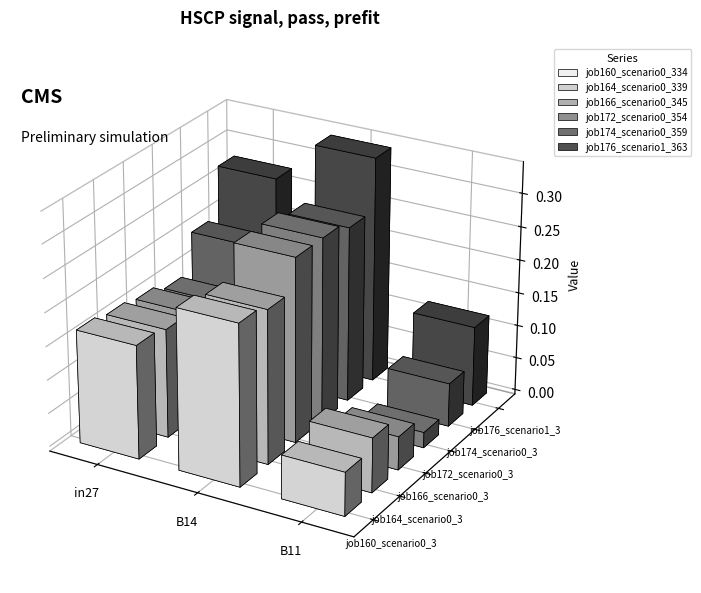

Reading left to right, list all the values displayed in this chart.

job160_scenario0_334: in27=0.2	B14=0.2	B11=0.1
job164_scenario0_339: in27=0.2	B14=0.2	B11=0.1
job166_scenario0_345: in27=0.2	B14=0.3	B11=0.0
job172_scenario0_354: in27=0.1	B14=0.3	B11=0.0
job174_scenario0_359: in27=0.2	B14=0.3	B11=0.1
job176_scenario1_363: in27=0.3	B14=0.3	B11=0.1